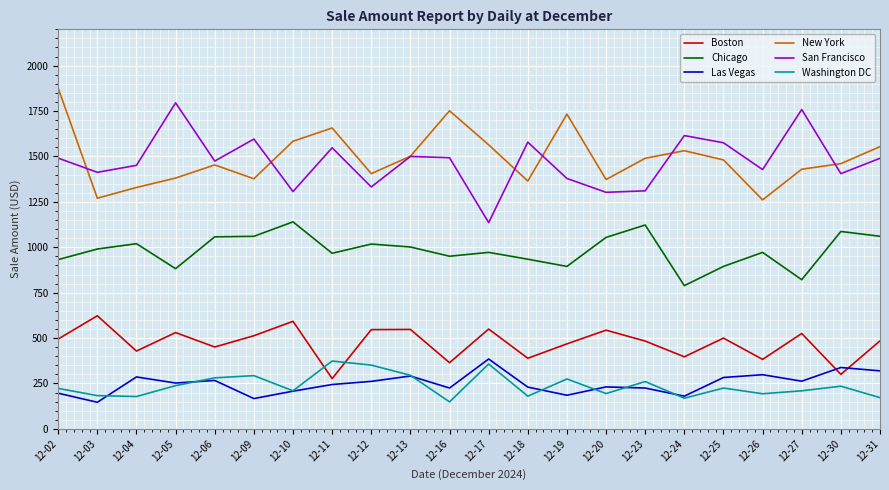

True or false: Chicago and Las Vegas intersect in this chart.

False